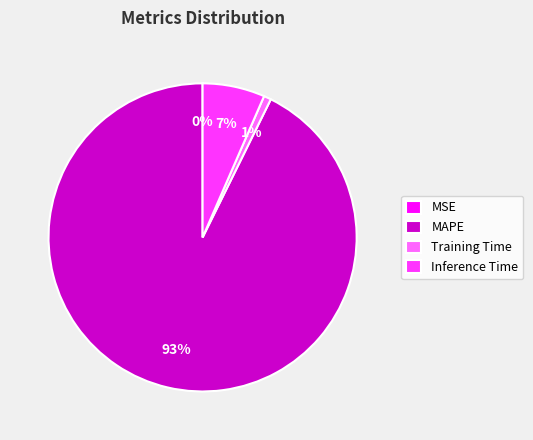

Is there a majority slice in this chart?

Yes